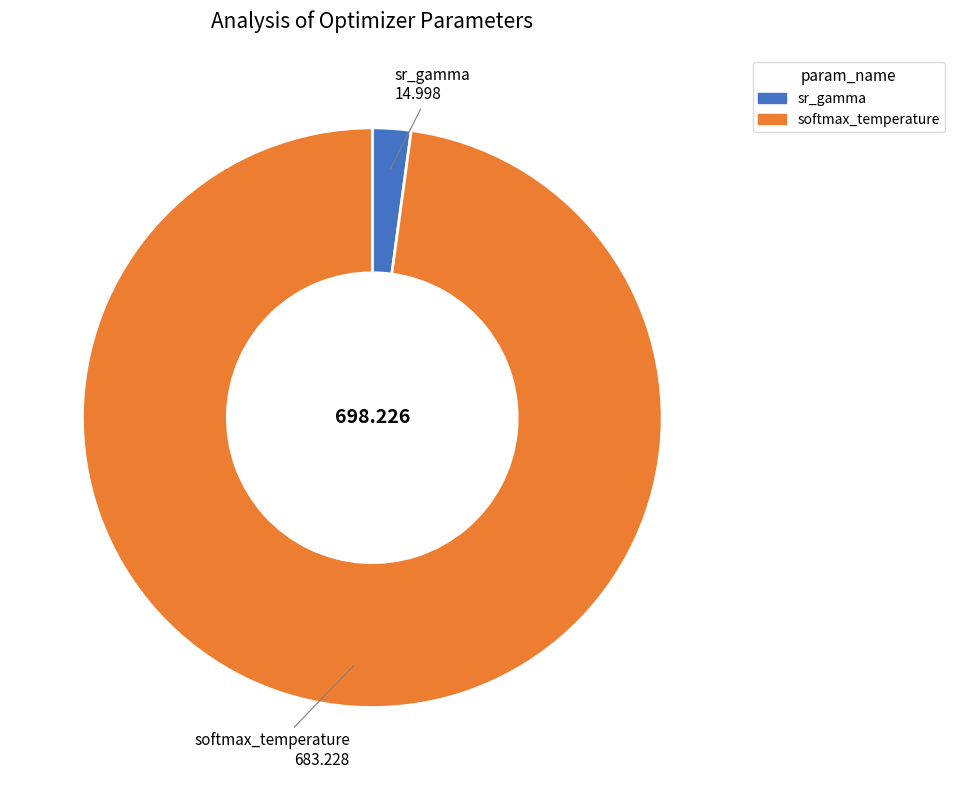

Is the sum of sr_gamma and softmax_temperature greater than half?

Yes